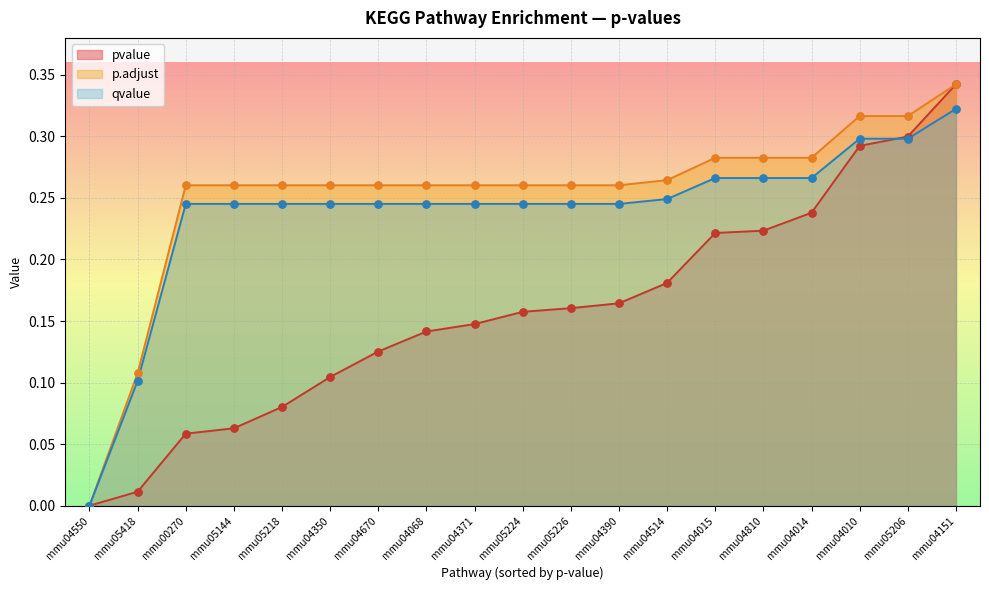

Is the value of p.adjust at mmu04514 greater than the value of pvalue at mmu04810?

Yes